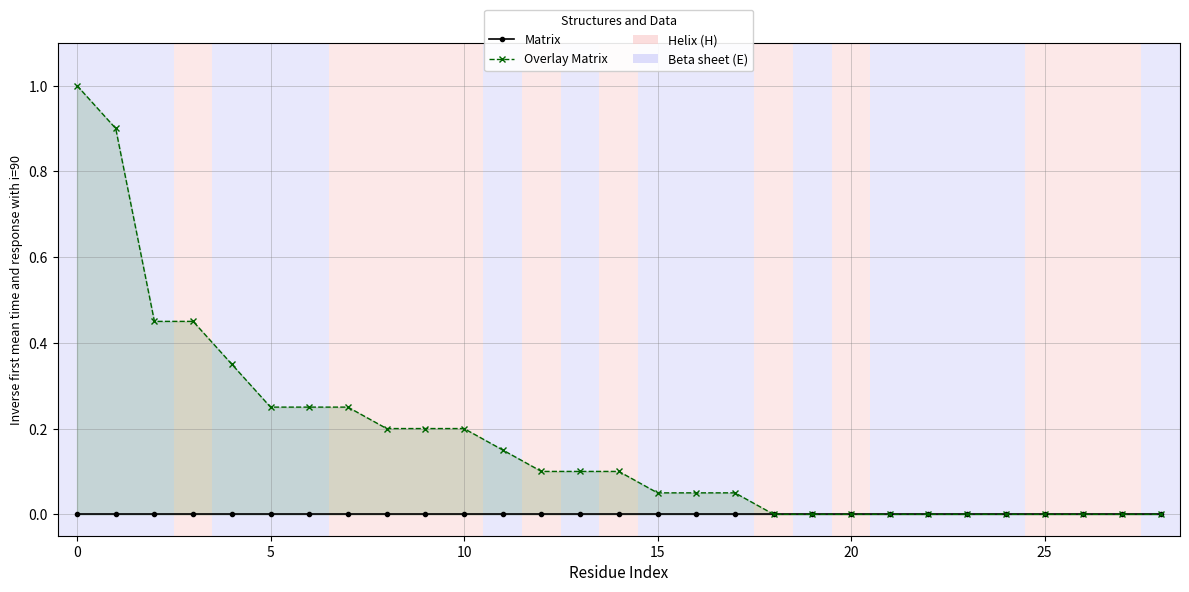

True or false: Overlay Matrix and Matrix intersect in this chart.

False